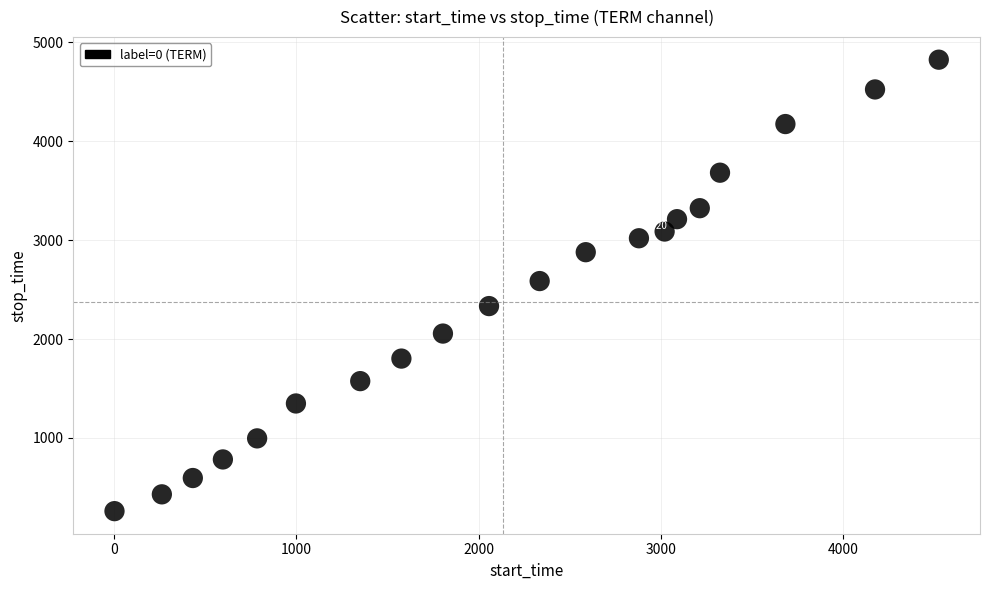

What is the range of Y values (max minus min)?

4566